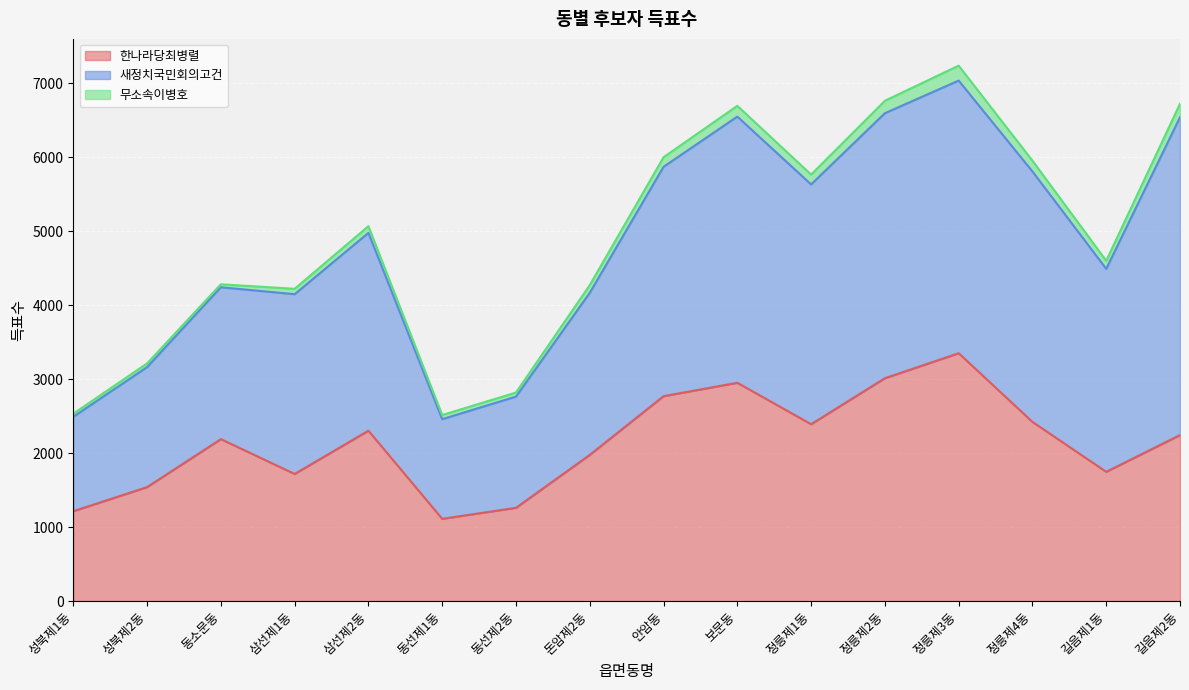

What is the difference between the maximum and minimum values in the 새정치국민회의고건 series?

3021